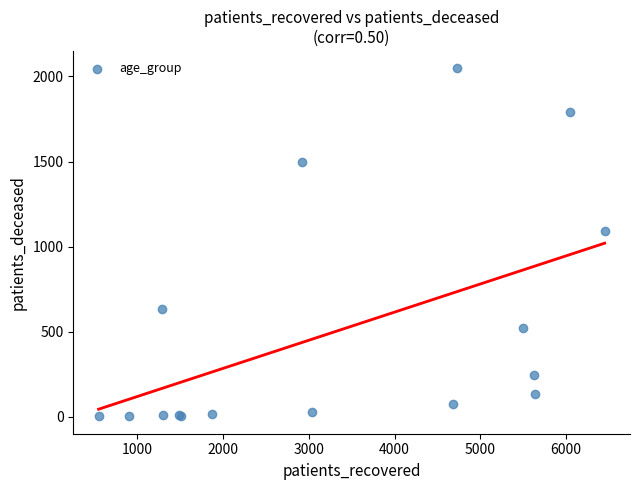

What Y value in the scatter plot is closest to 1025?

1090